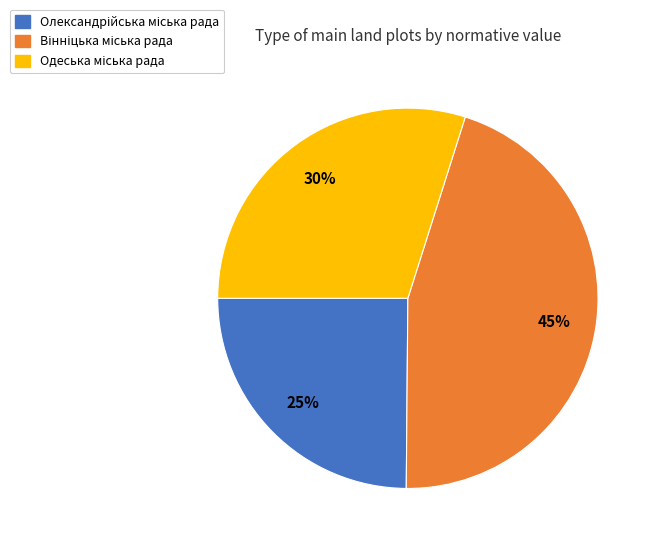

Does any single category account for the majority?

No